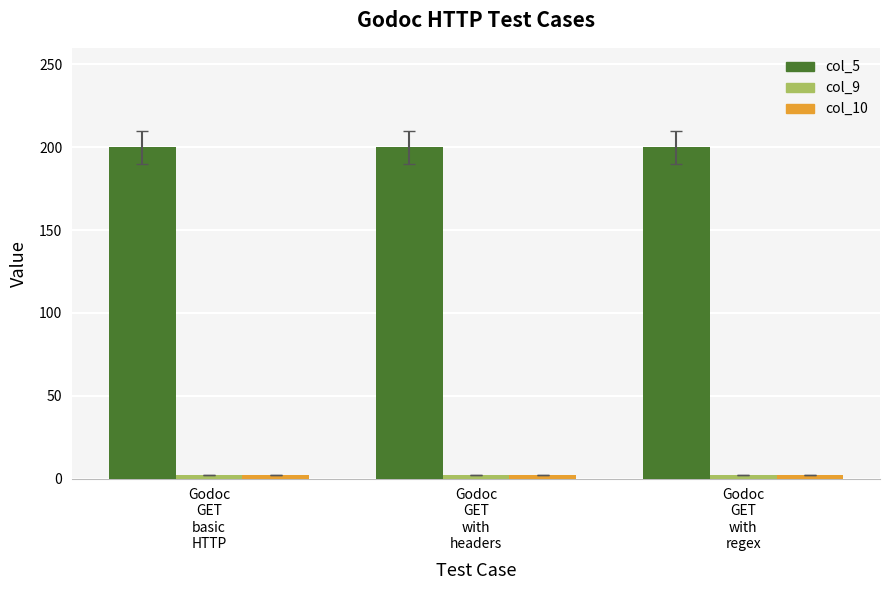

How many series are shown in this chart?

3